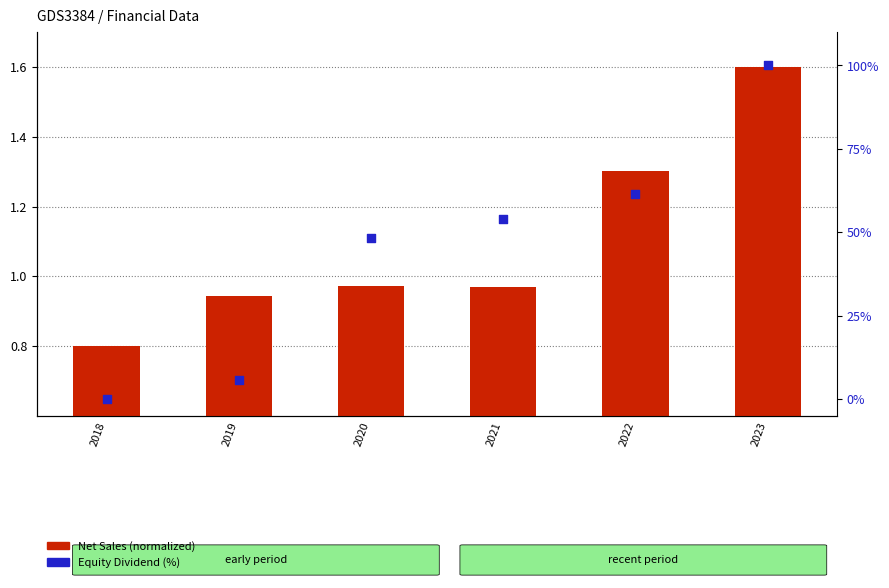

Which series contains the lowest Y value?

Equity Dividend %